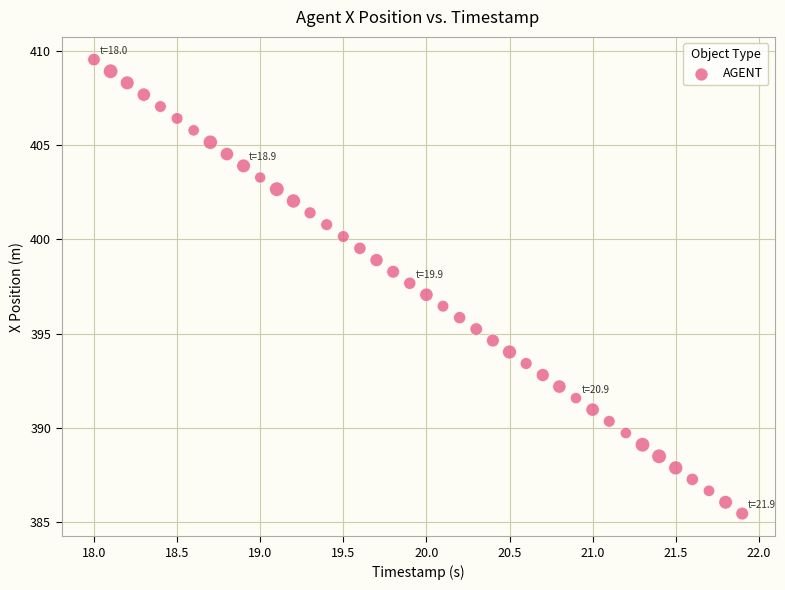

What is the range of Y values (max minus min)?

24.1